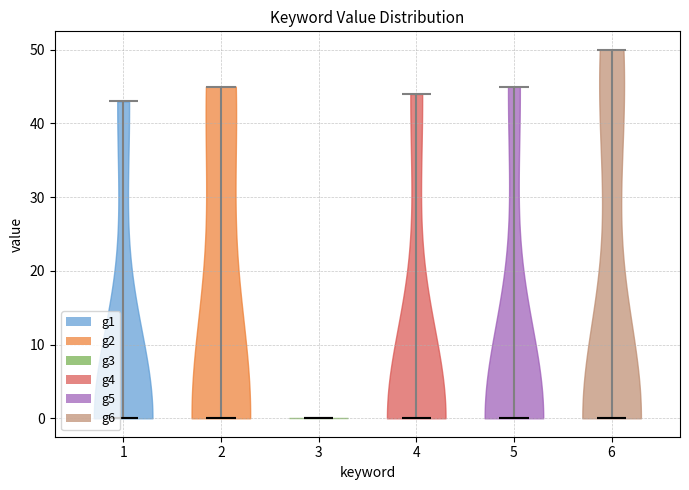

Reading left to right, read every violin against the y-axis: where its median line is, and the lowest and highest points it reaches. The values are not printed on the chart, so give them approximately, as read against the axis.

1: median line 0, lowest point 0, highest point 43
2: median line 0, lowest point 0, highest point 45
3: median line 0, lowest point 0, highest point 0
4: median line 0, lowest point 0, highest point 44
5: median line 0, lowest point 0, highest point 45
6: median line 0, lowest point 0, highest point 50